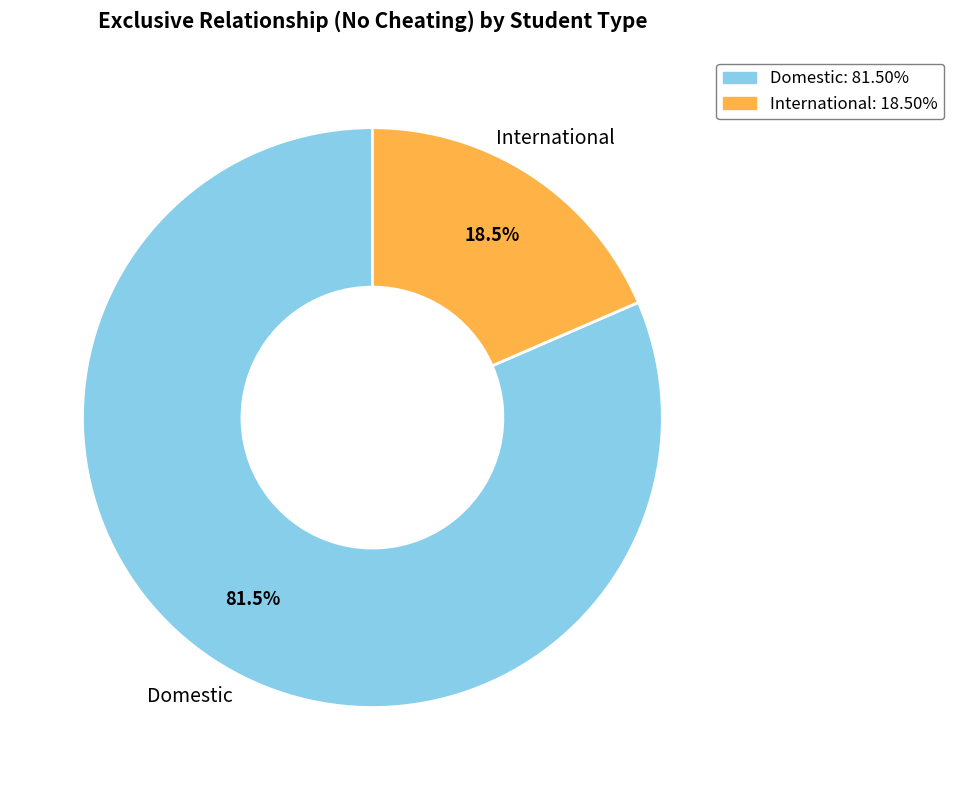

Between International and Domestic, which is larger?

Domestic